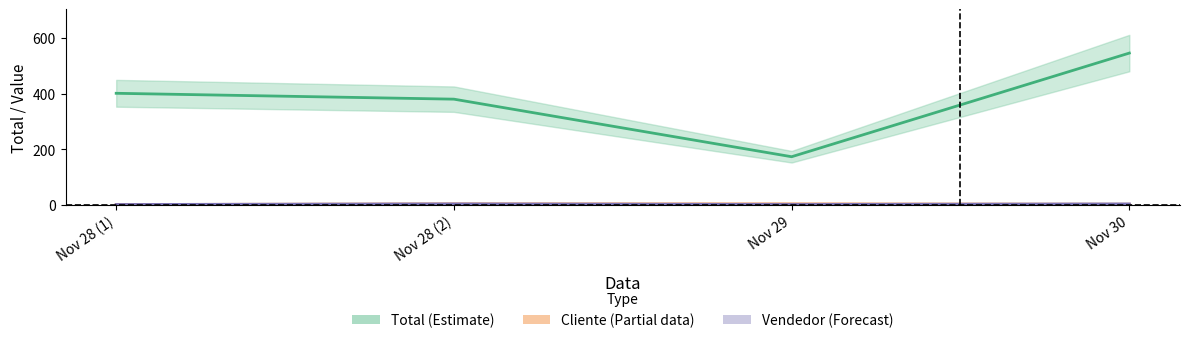

How many values in the Cliente series are below 4?

2